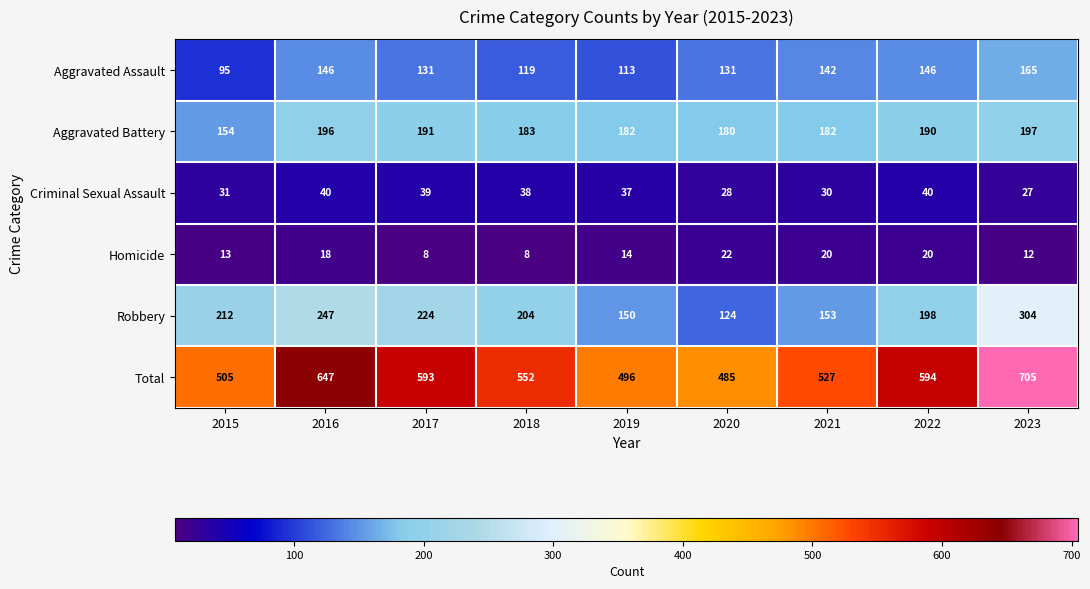

How many values in the Homicide series are below 14?

4